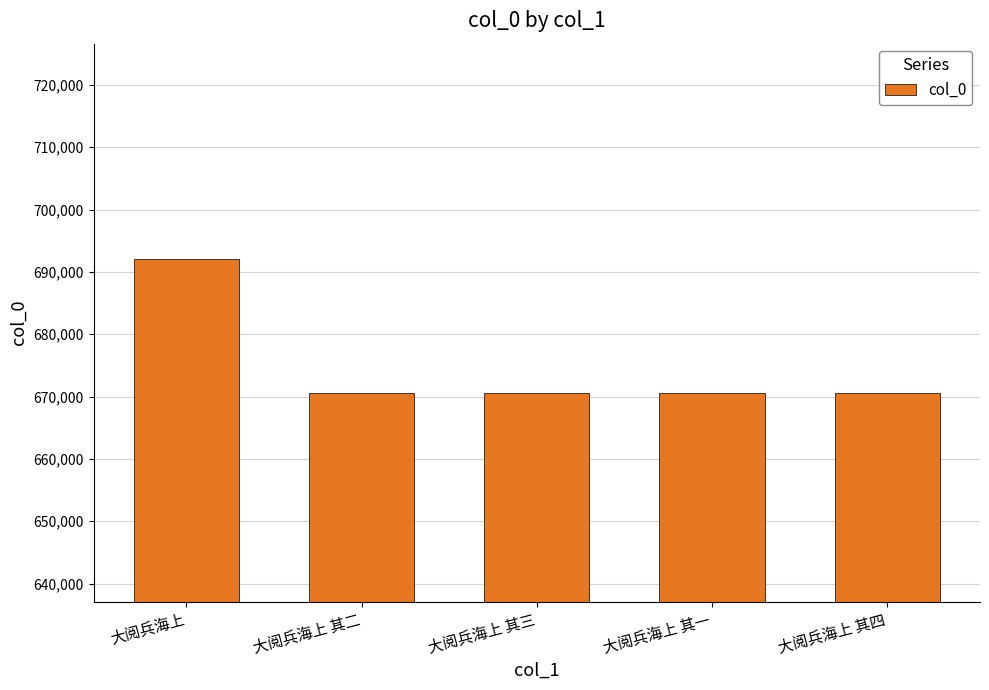

How many bars are there in total?

5